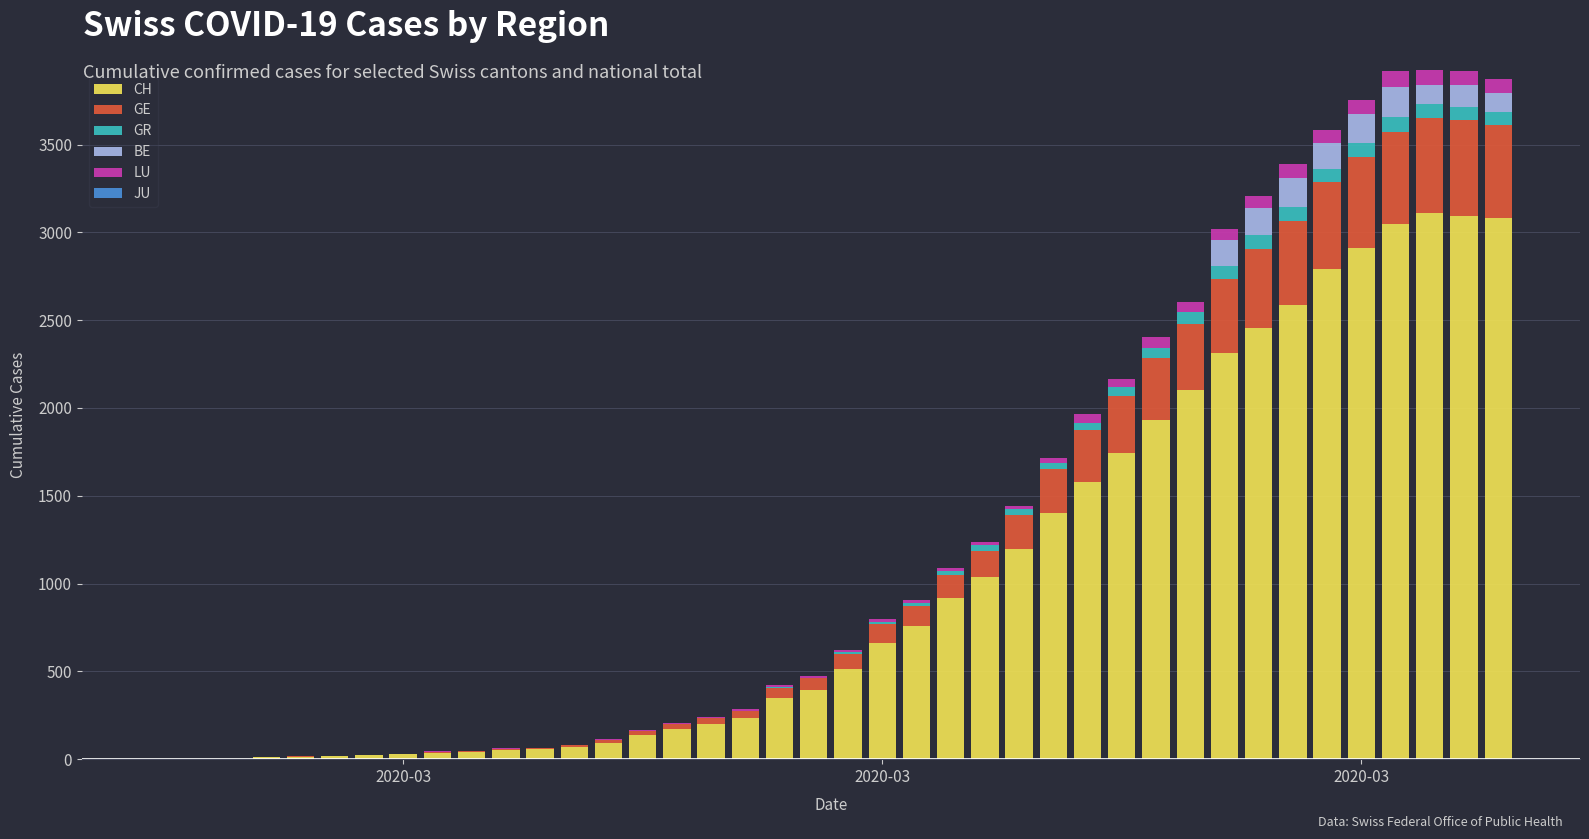

What is the highest value of the CH series?

3111